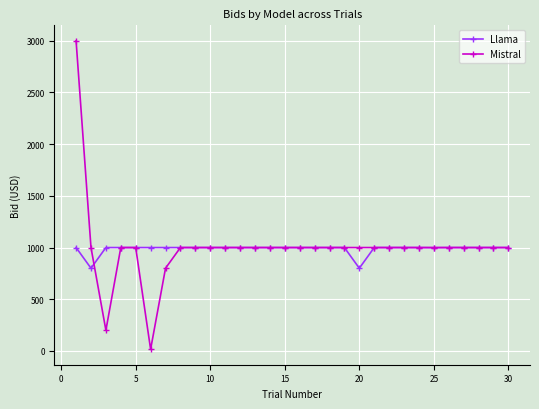

Which series has the largest range (max minus min)?

Mistral